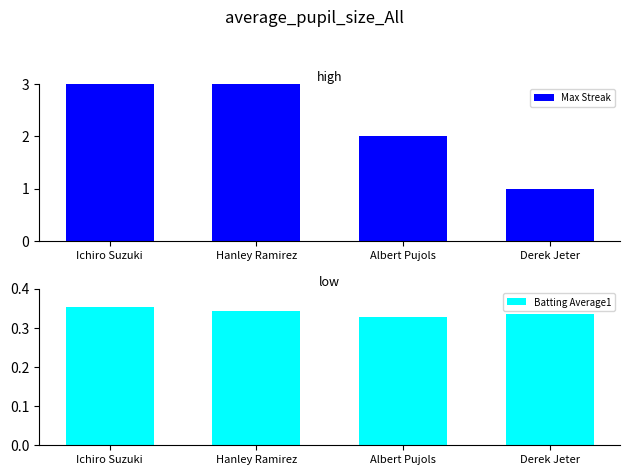

Between Ichiro Suzuki and Albert Pujols, which series saw the biggest shift?

Max Streak